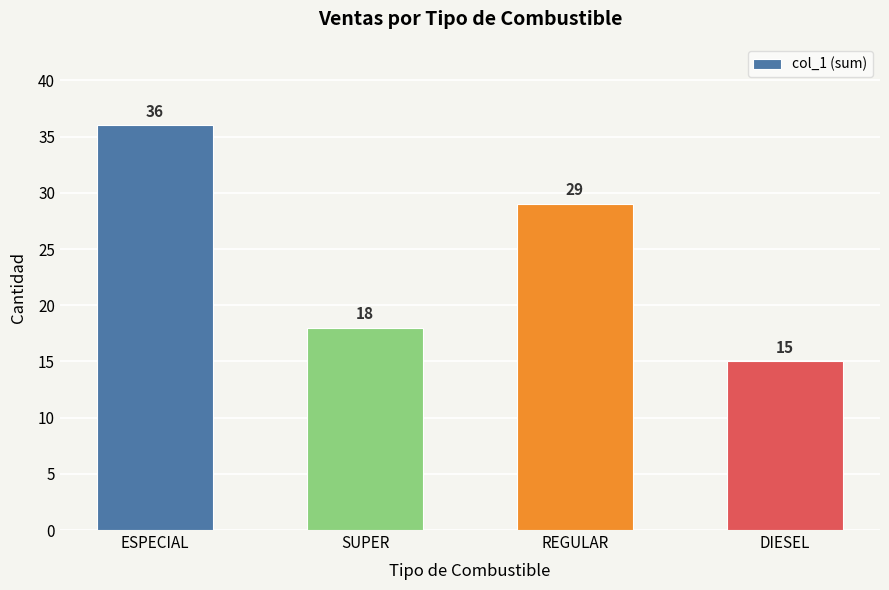

Which label corresponds to the smallest value in the chart?

DIESEL